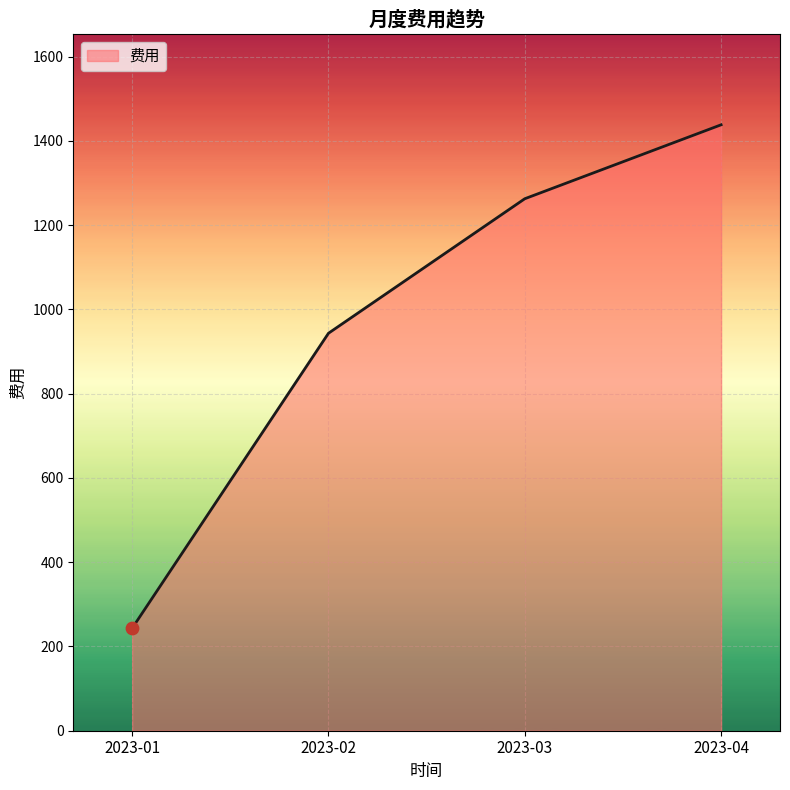

Between 2023-04 and 2023-02, which is larger?

2023-04